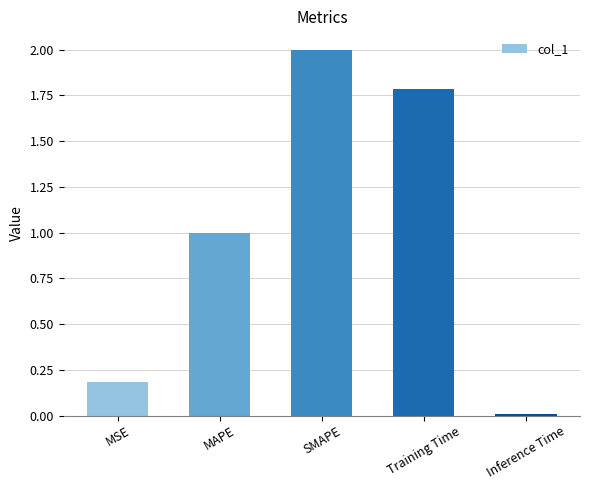

Which category has the highest value across all series?

SMAPE